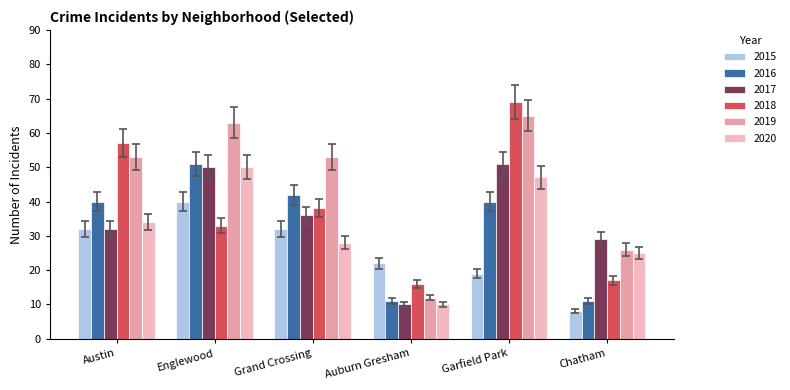

What is the sum of all 2016 values?

195